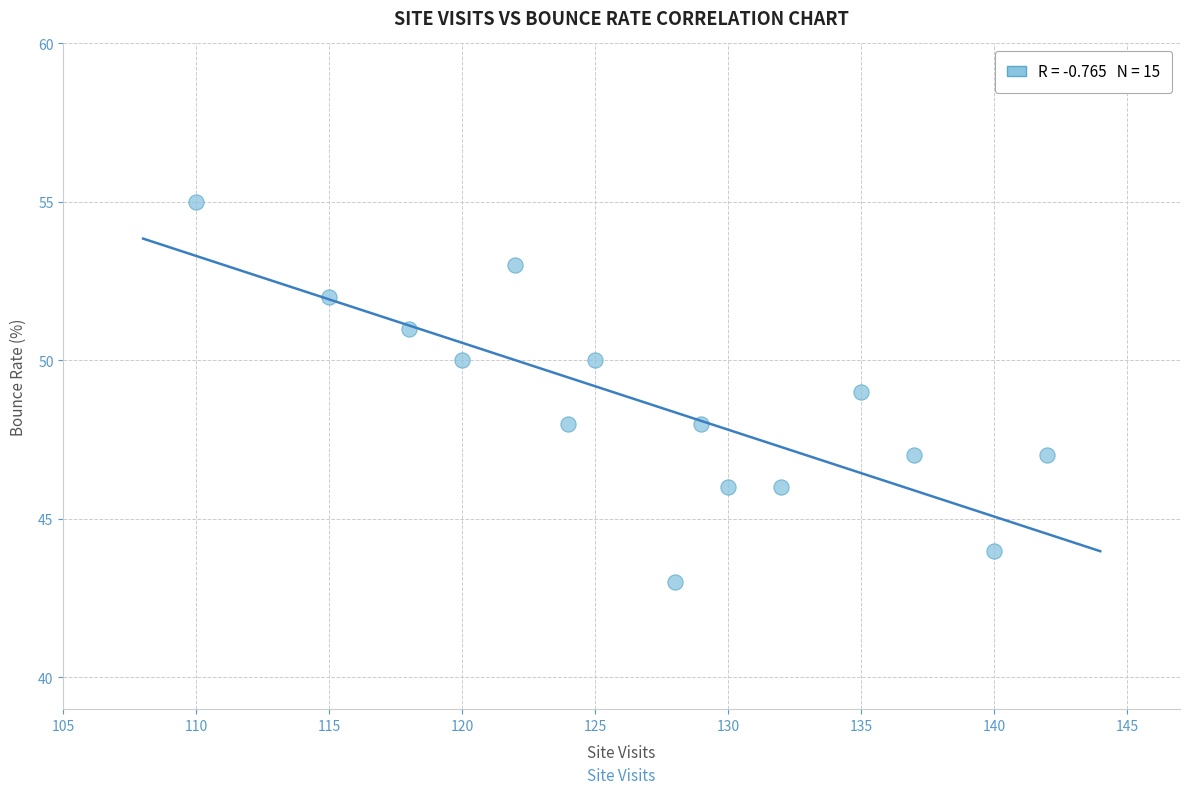

What is the range of Y values (max minus min)?

12